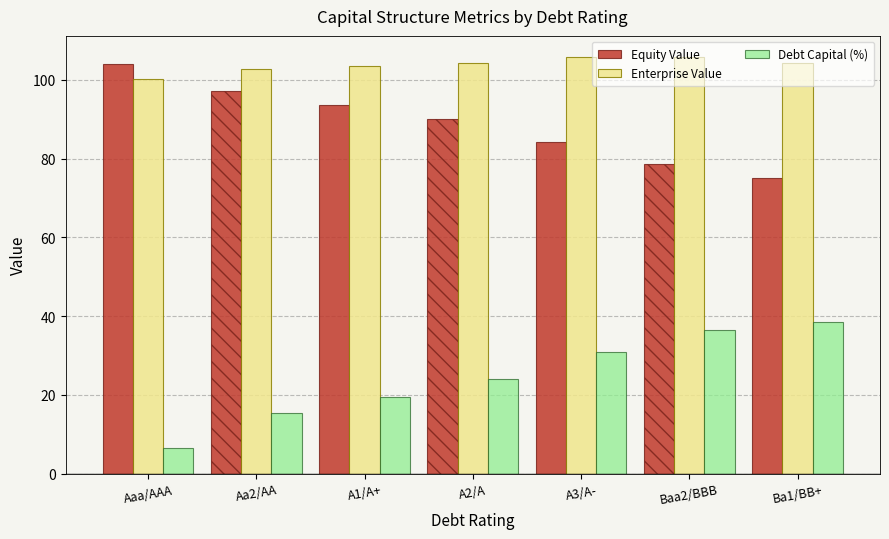

Where is Equity Value nearest to the value 89?

A2/A